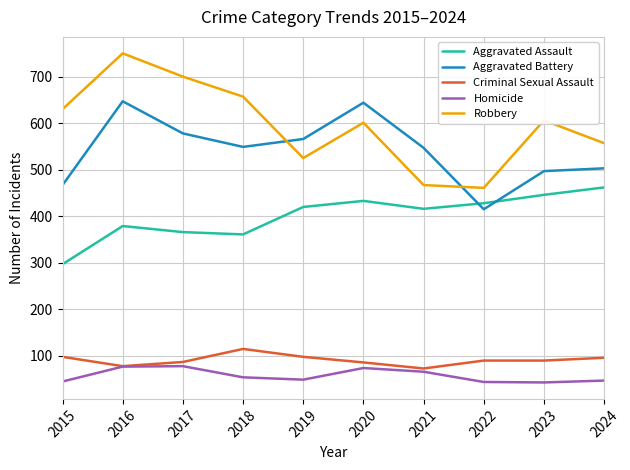

The value of Homicide at 2019 is 49. True or false?

True